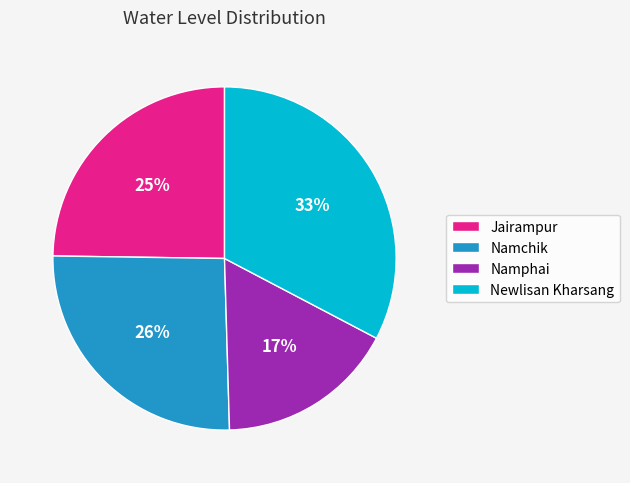

How many segments does this pie chart have?

4